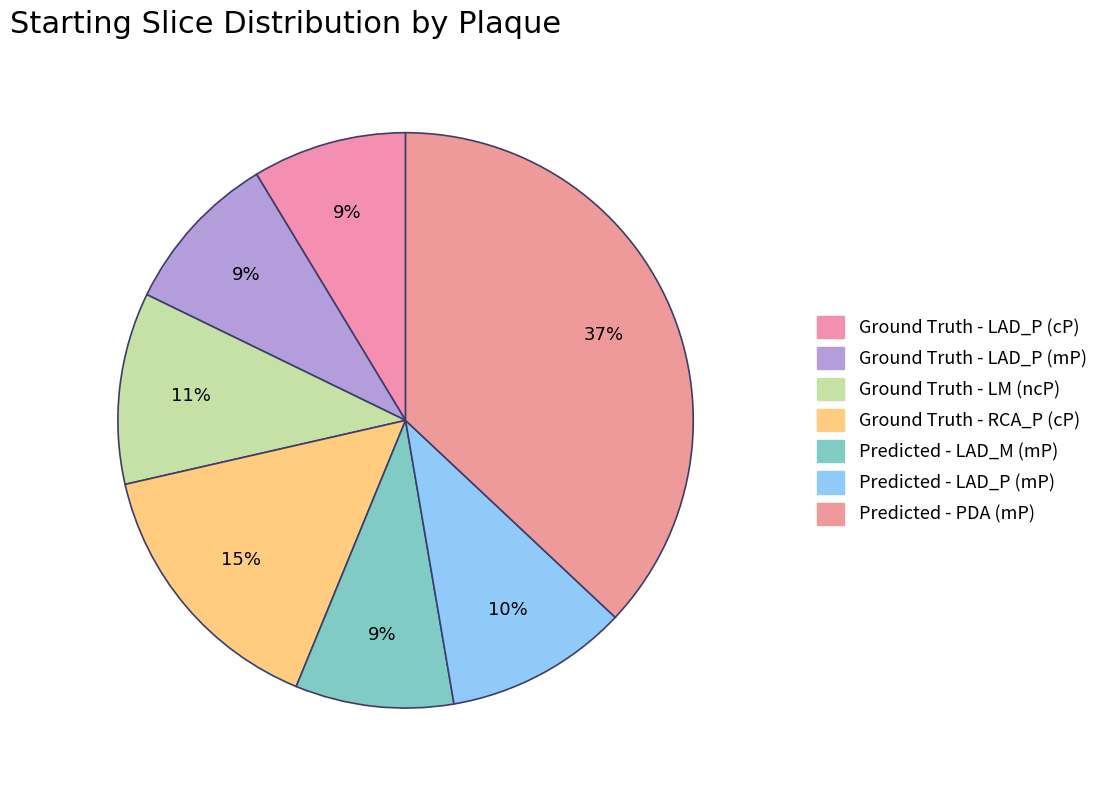

Count the number of slices in the pie.

7